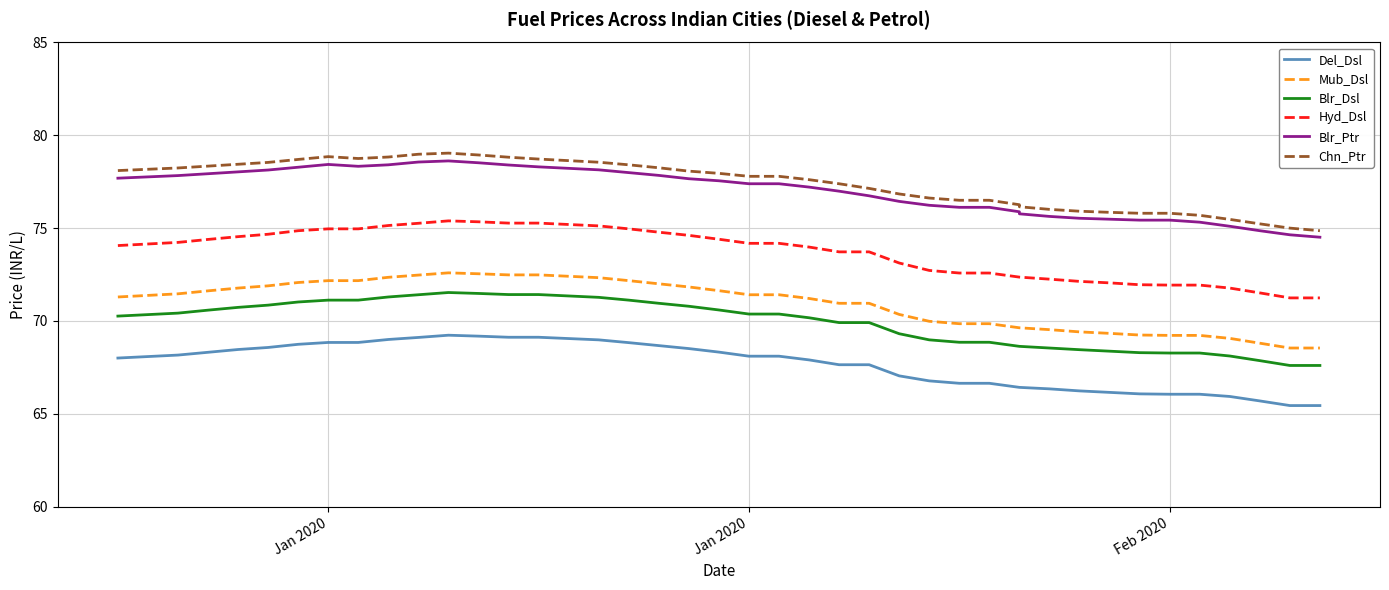

What are all the series names shown in the legend?

Del_Dsl, Mub_Dsl, Blr_Dsl, Hyd_Dsl, Blr_Ptr, Chn_Ptr